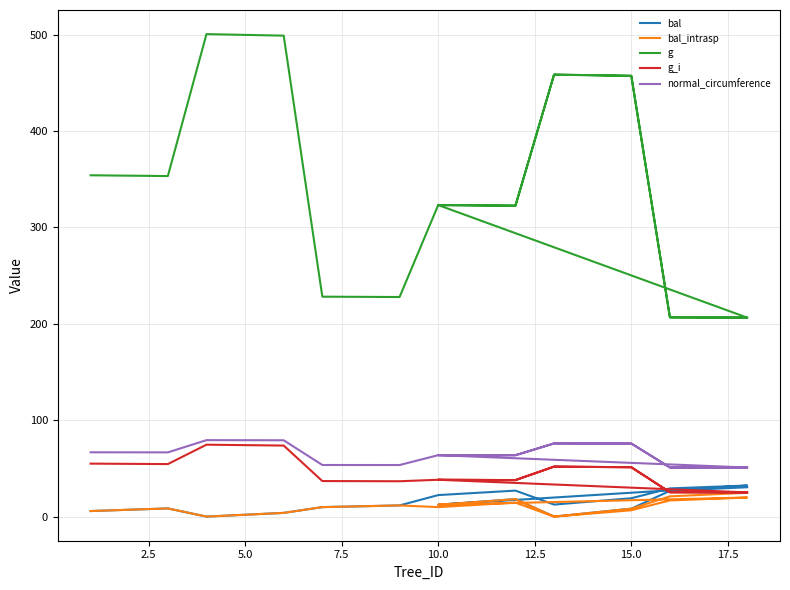

Is the value of normal_circumference at 18 greater than the value of g at 25?

No